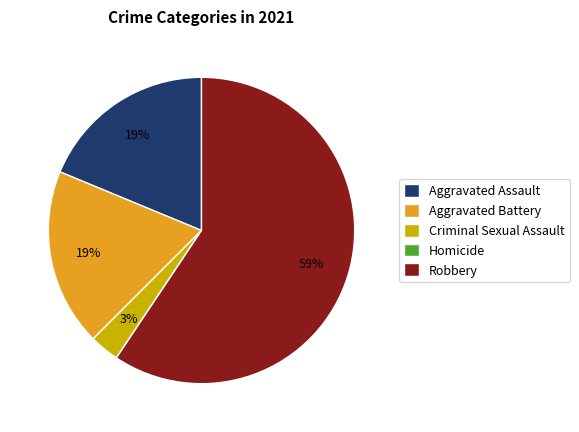

What is the largest slice in the pie chart?

Robbery